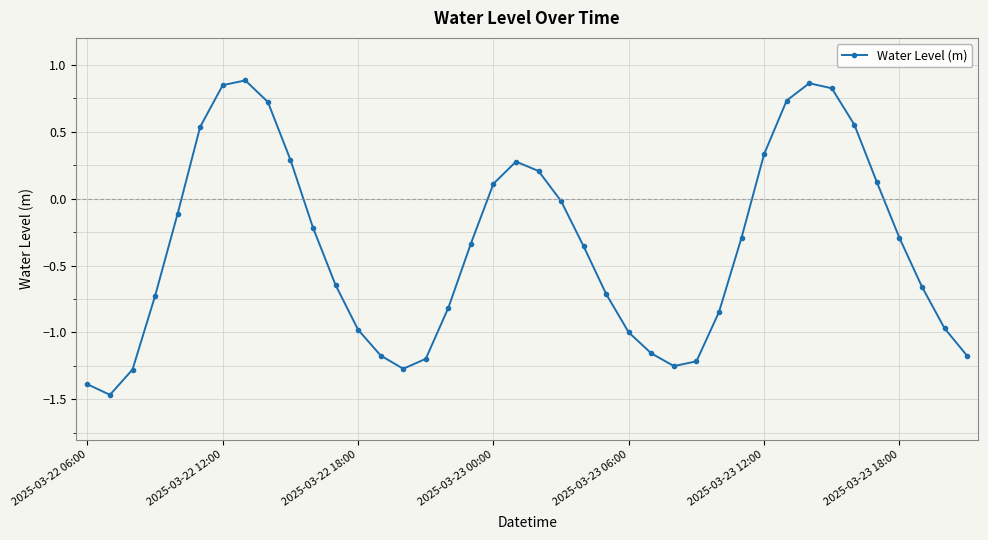

What is the difference between the second highest and minimum values?

2.3